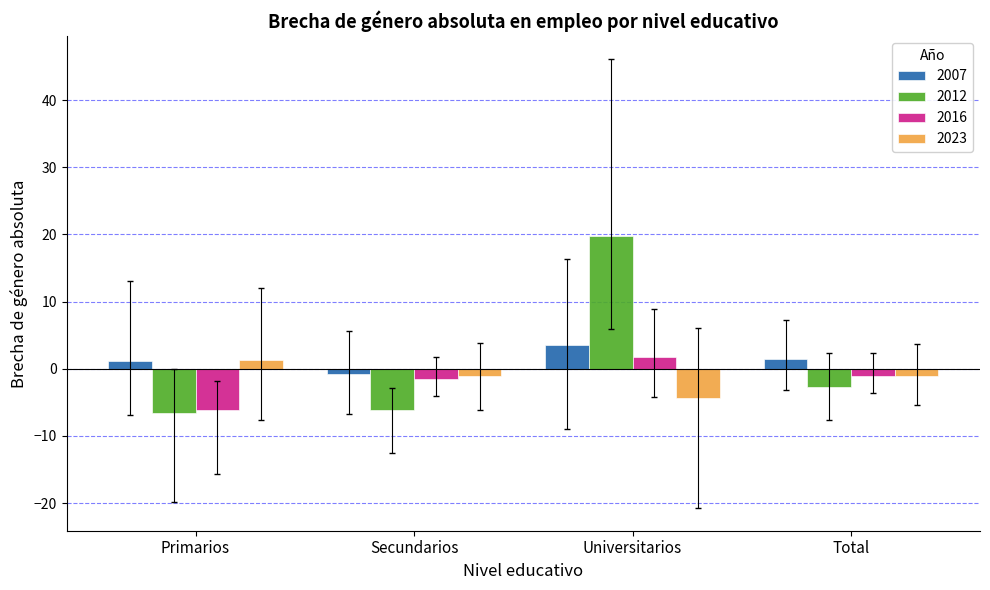

The value of 2016 at Primarios is -2.8. True or false?

False